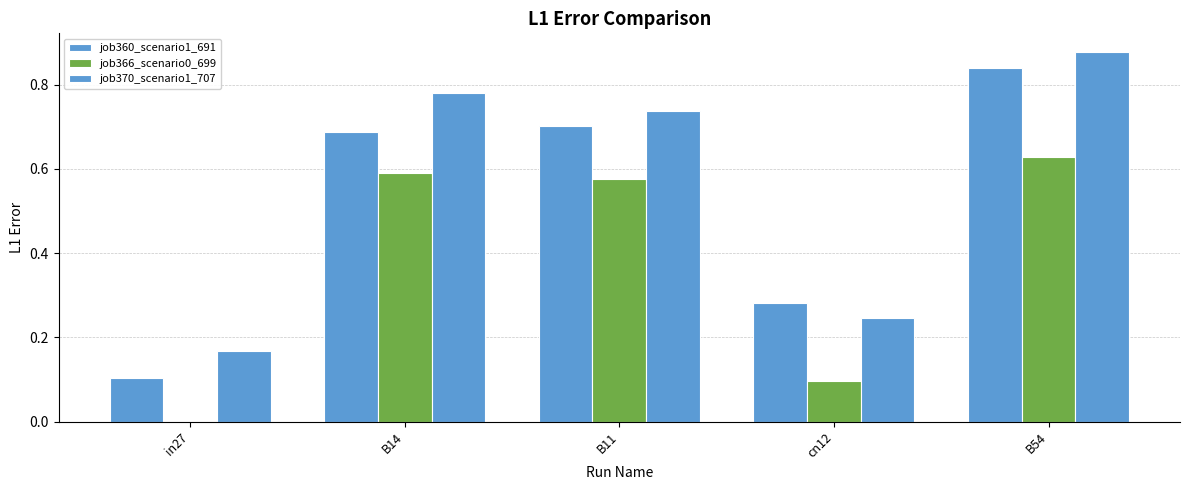

At how many categories does at least one series exceed 0?

5